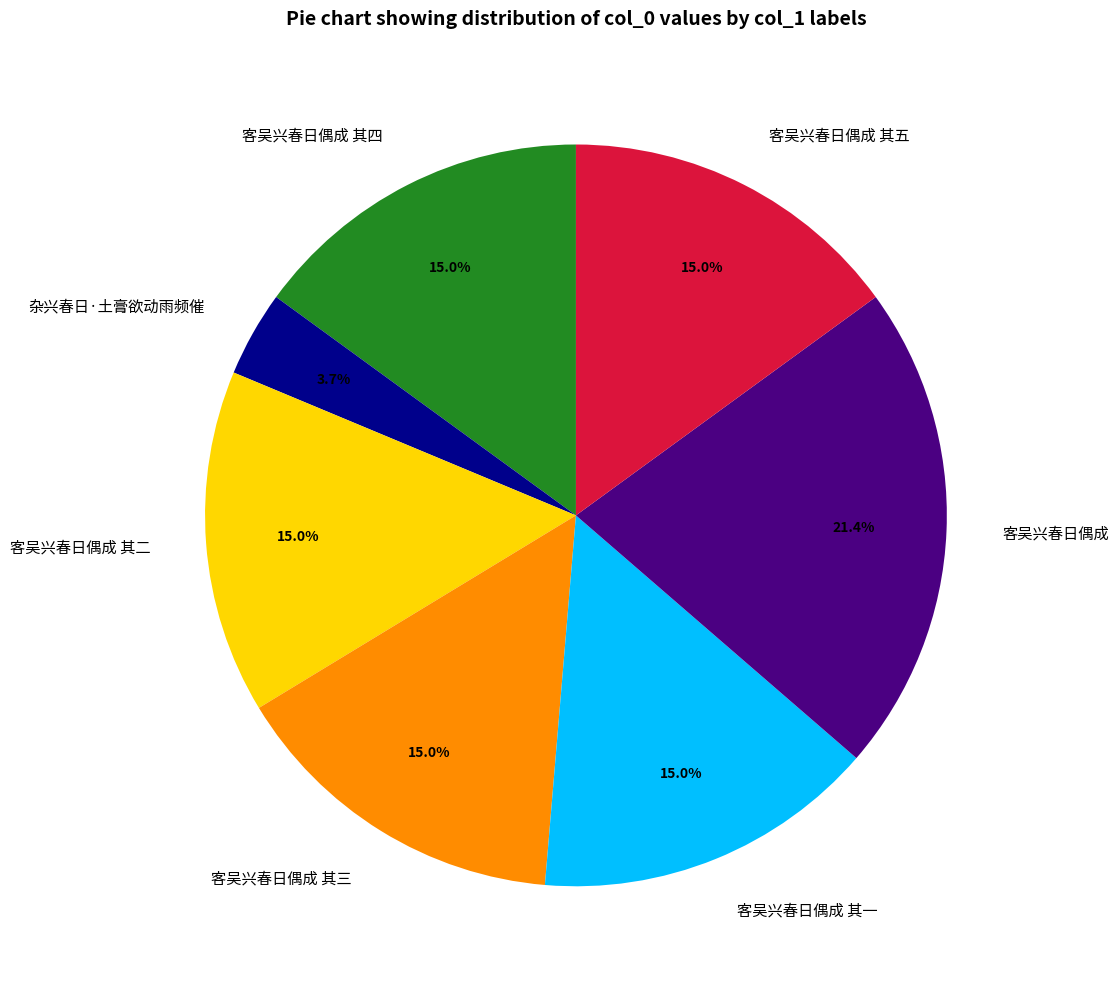

Combined, do 客吴兴春日偶成 and 客吴兴春日偶成 其五 account for over 50%?

No